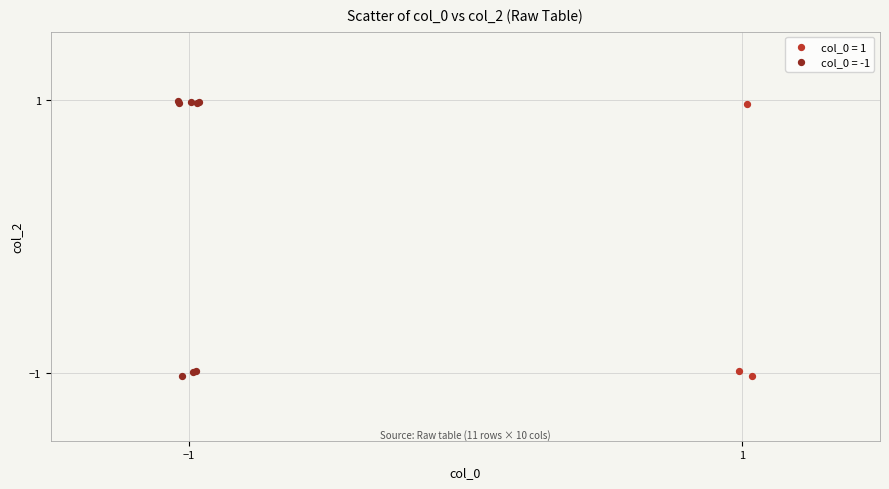

What are all the series names shown in the legend?

col_0 = 1, col_0 = -1